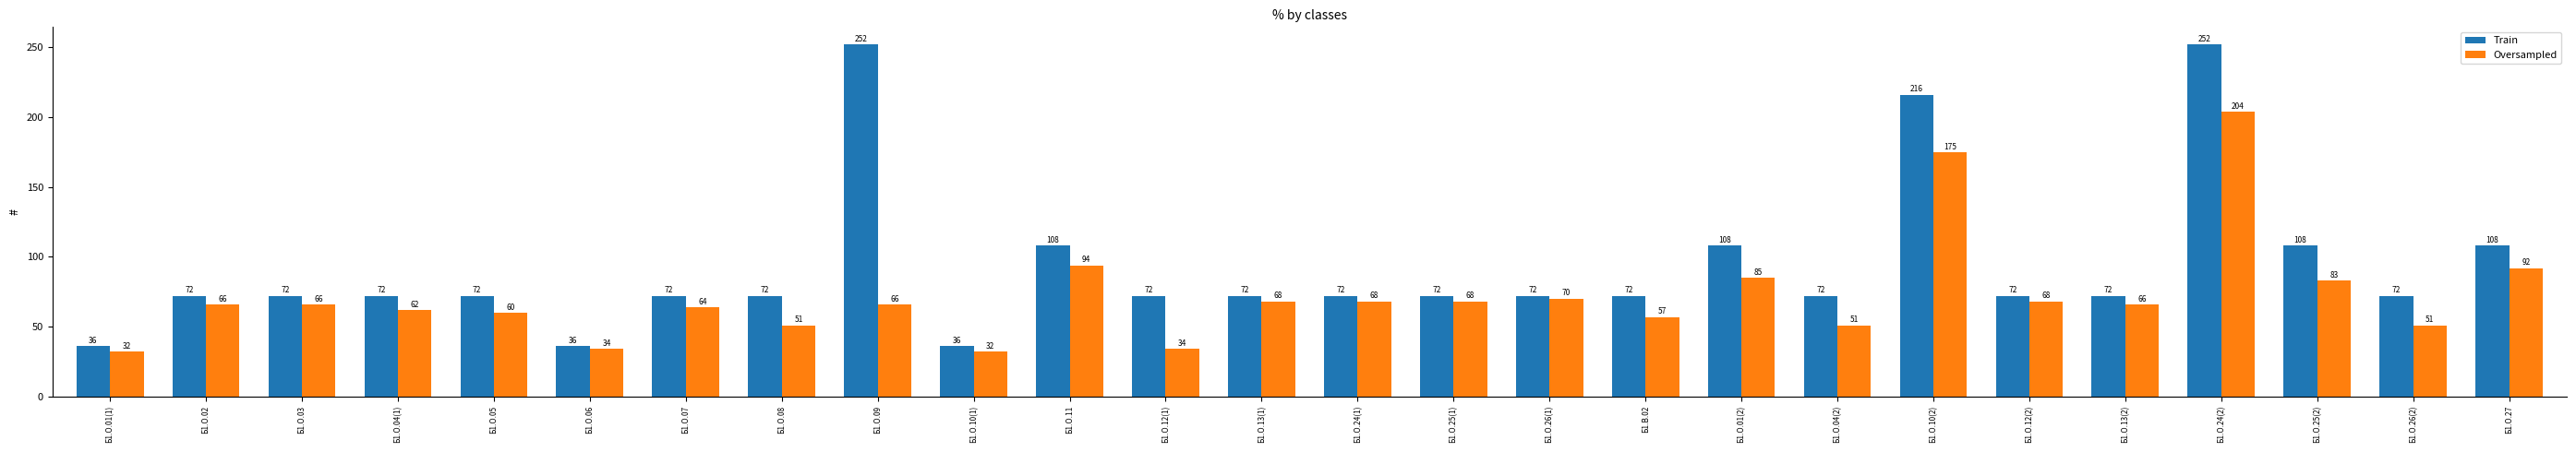

At which label is Oversampled closest to 118?

Б1.О.11